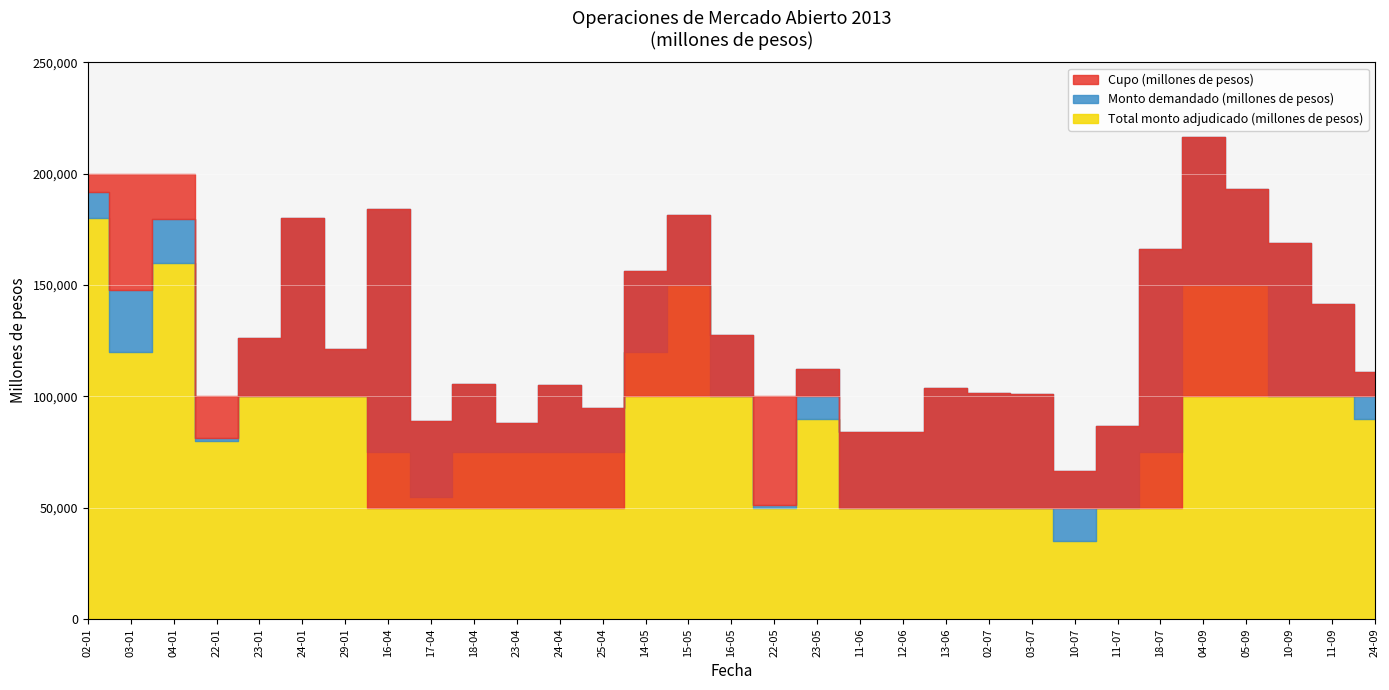

How many lines are shown in the chart?

3